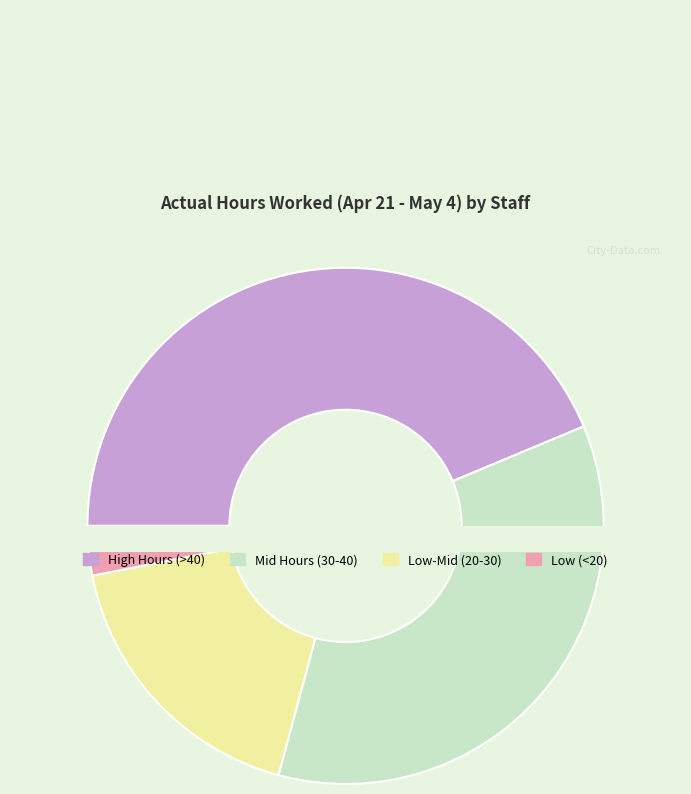

Does MELANIE QUEZADA LOPEZ account for over 50% of the chart?

No